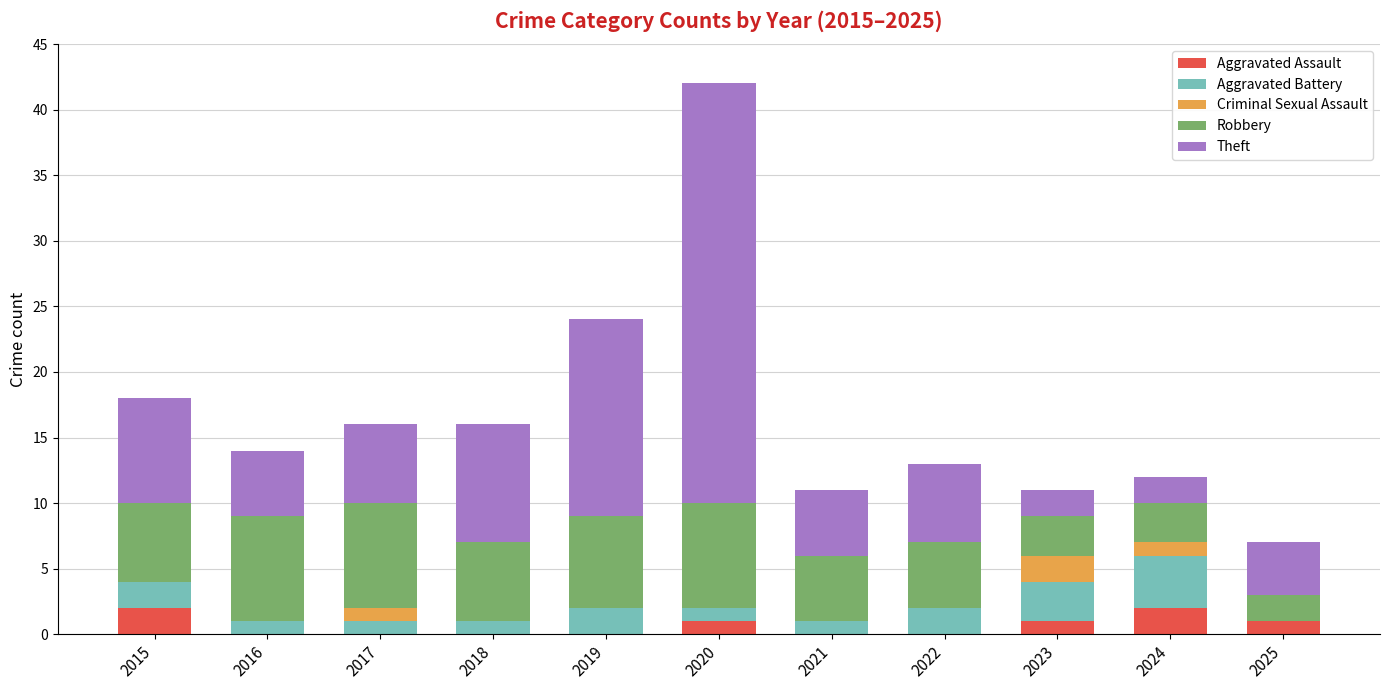

What is the sum of all Aggravated Assault values?

7